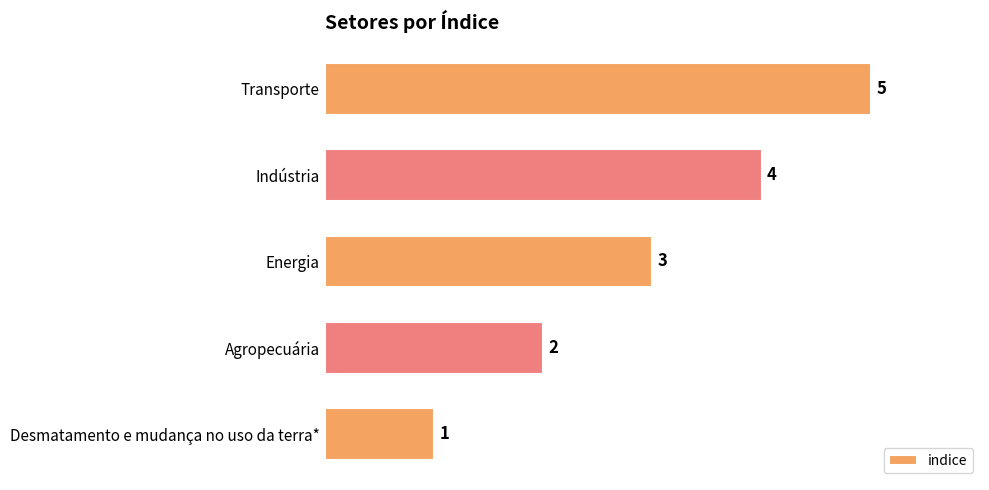

What is the sum of all values?

15